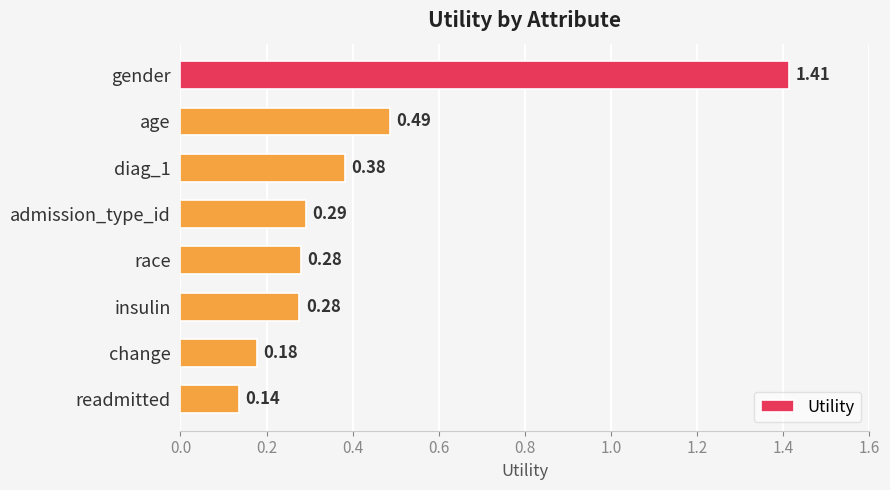

At which category does the chart reach its peak across all series?

gender